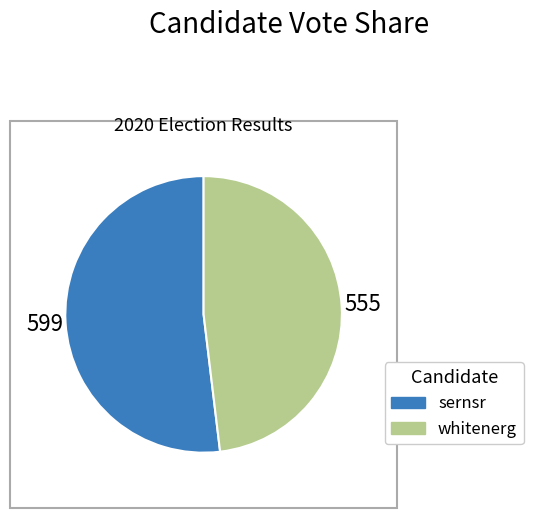

Which category accounts for the majority?

sernsr